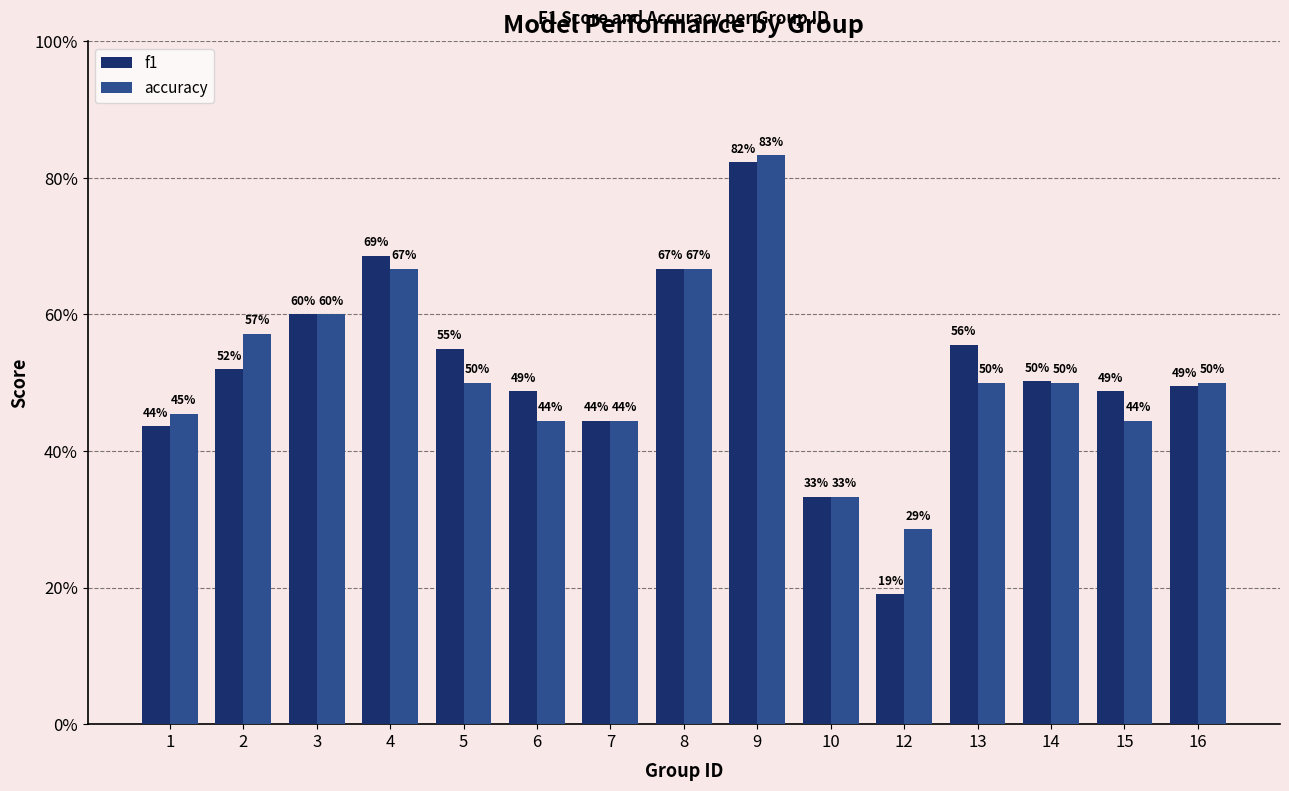

Are the bars horizontal?

No